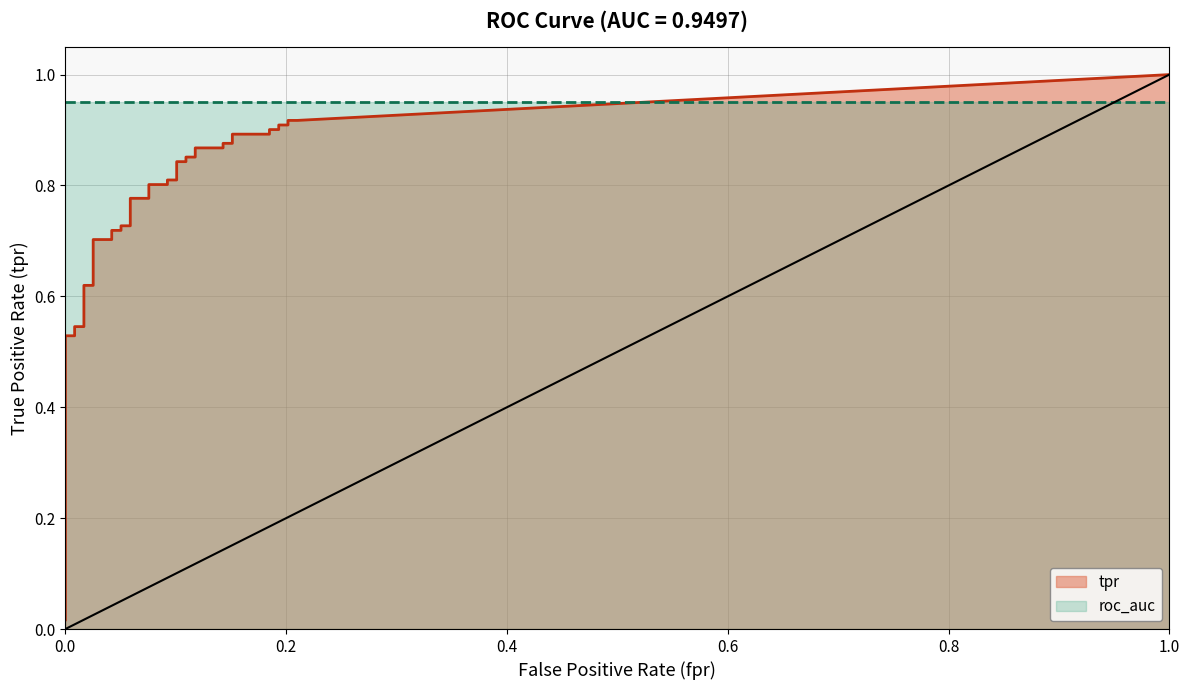

The roc_auc series shows 1.7 at 19. True or false?

False